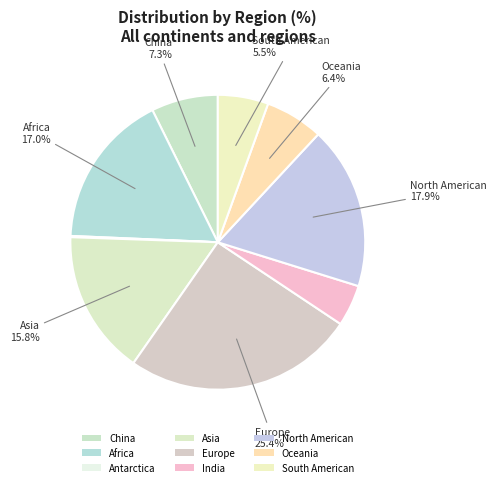

Count the number of slices in the pie.

9